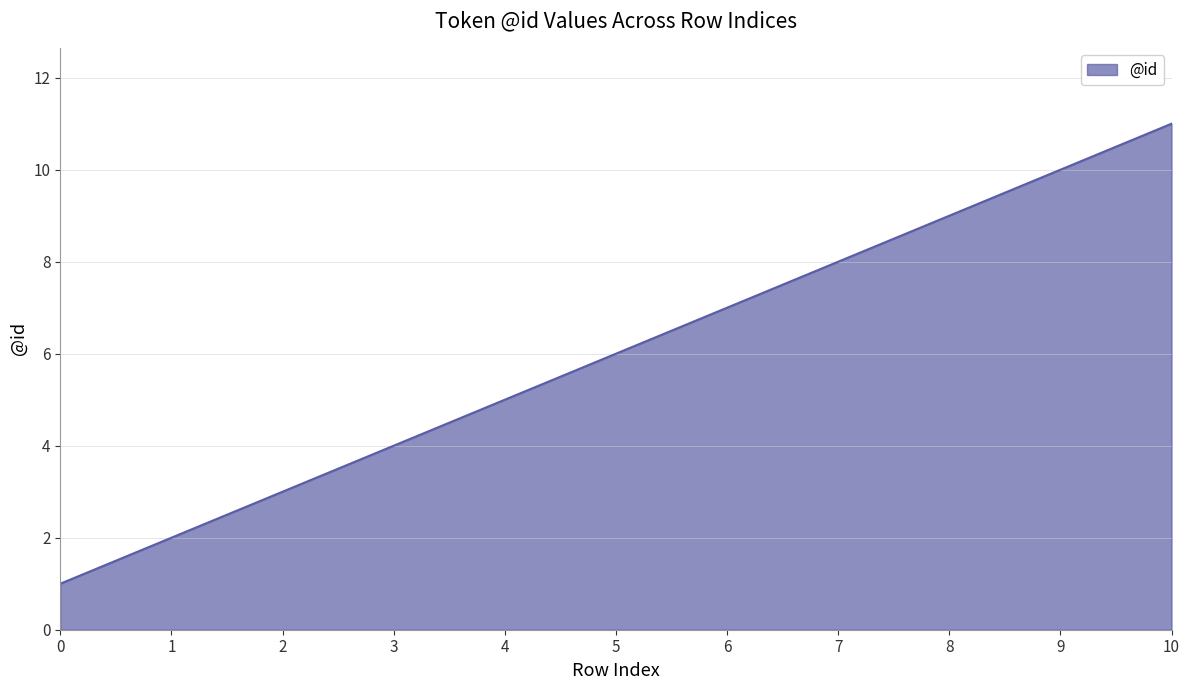

The value at 7 is 3. True or false?

False